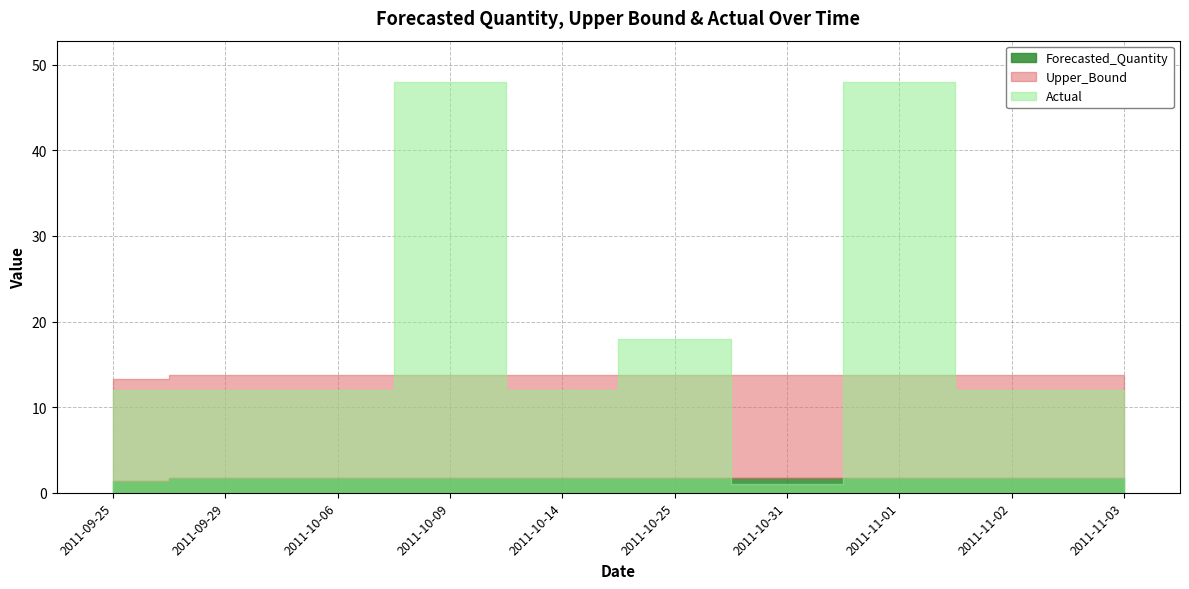

What are all the series names shown in the legend?

Forecasted_Quantity, Upper_Bound, Actual